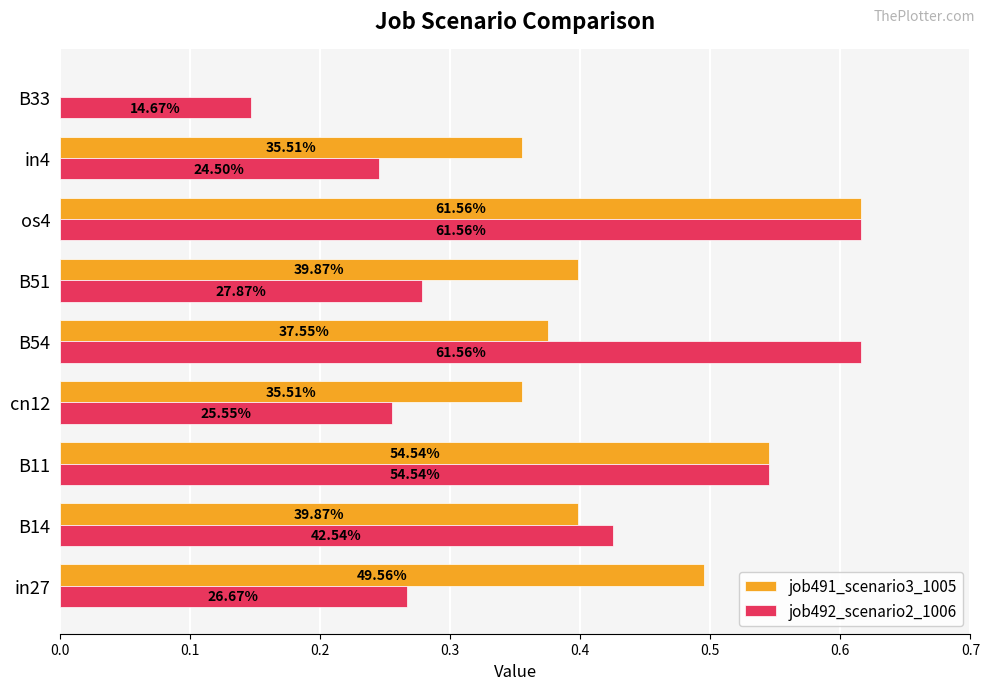

What are all the series names shown in the legend?

job491_scenario3_1005, job492_scenario2_1006